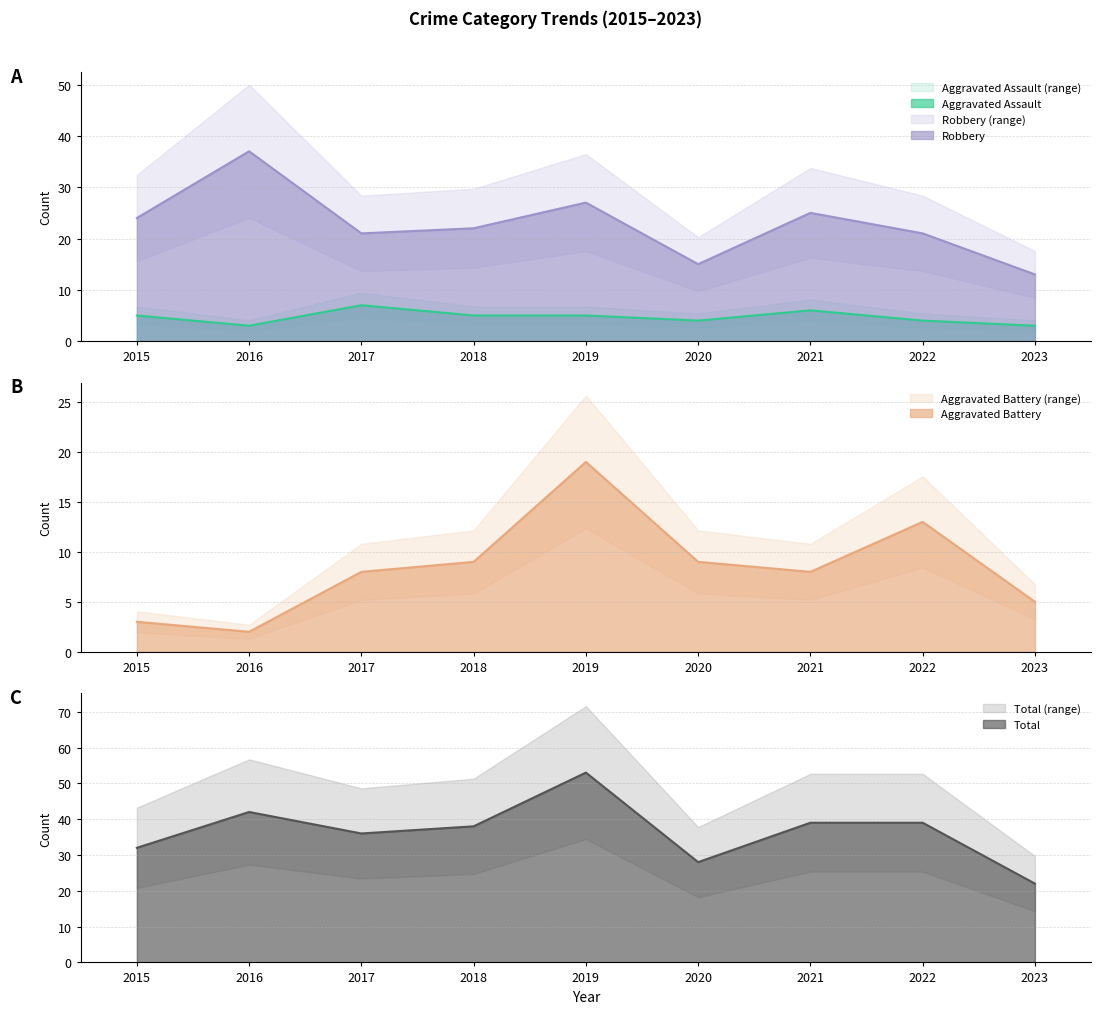

How many values in the Aggravated Assault series are below 5?

4